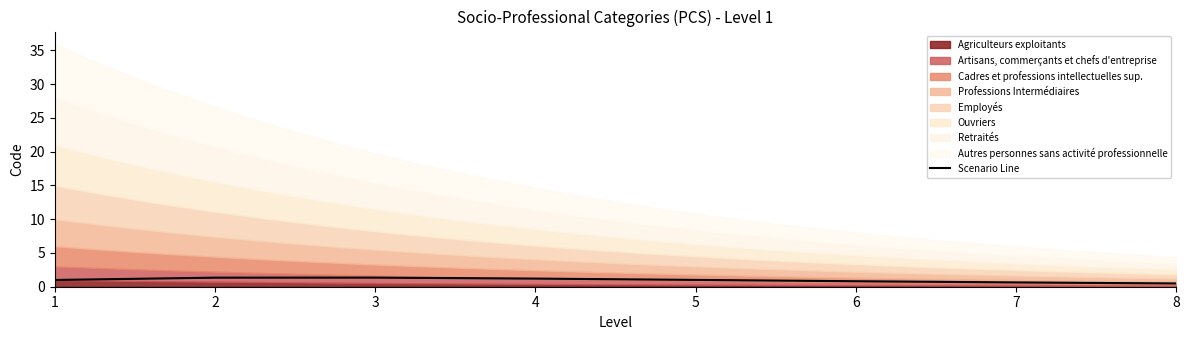

Does the chart display data point markers on the line(s)?

No